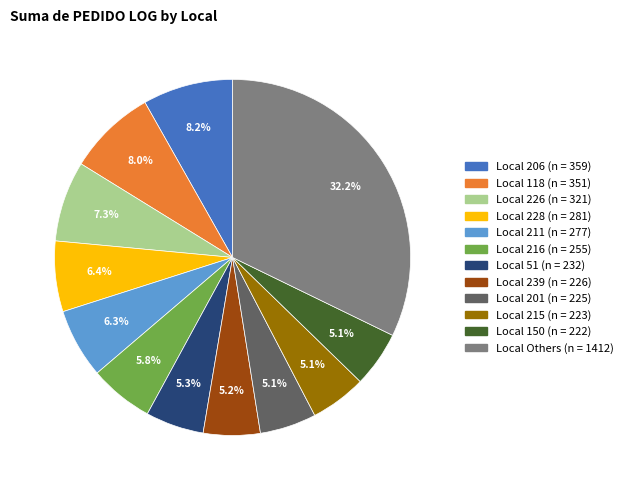

Is there any slice that represents more than half of the pie?

No